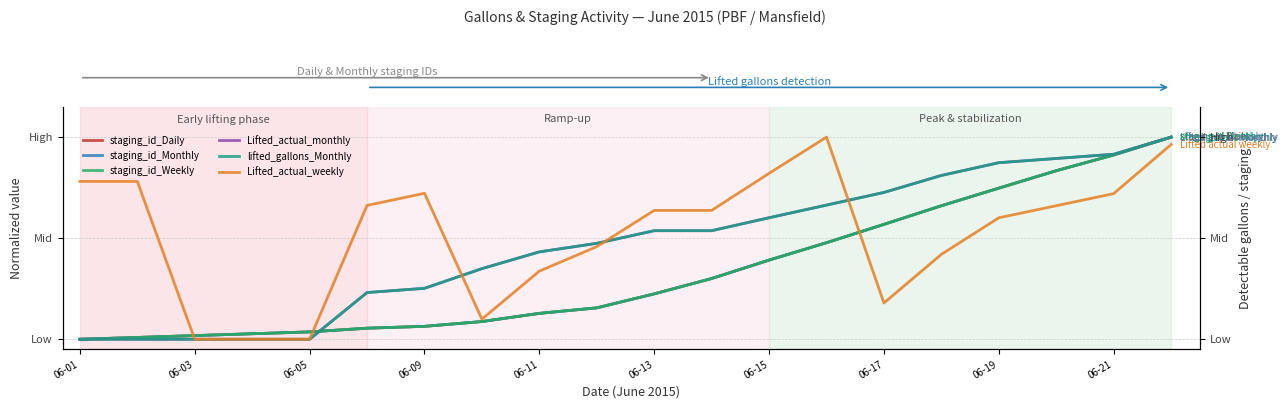

How many data points in staging_id_Daily are above 0?

19